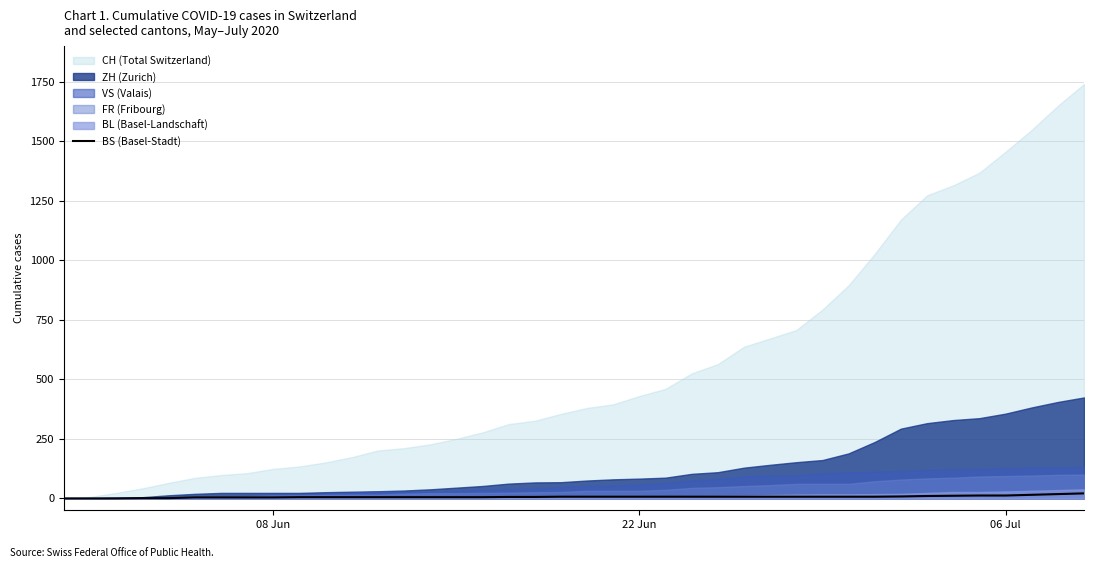

How many categories are shown in the chart?

40